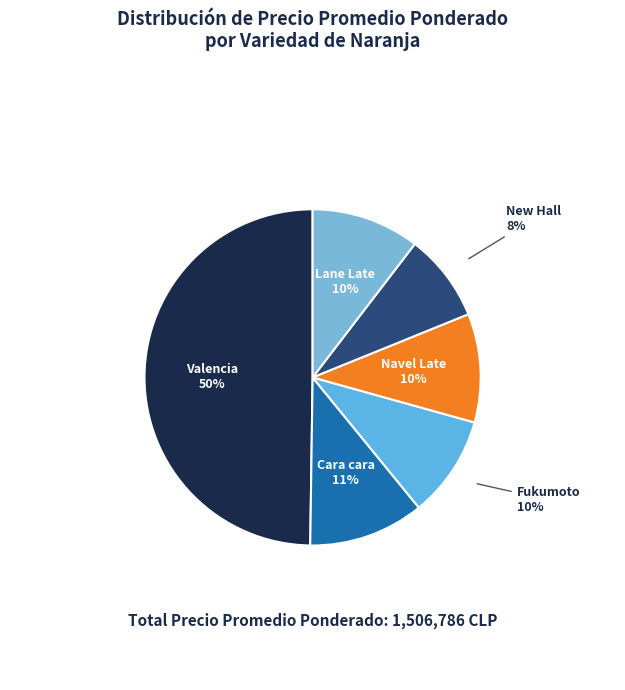

How many slices are in this pie chart?

6